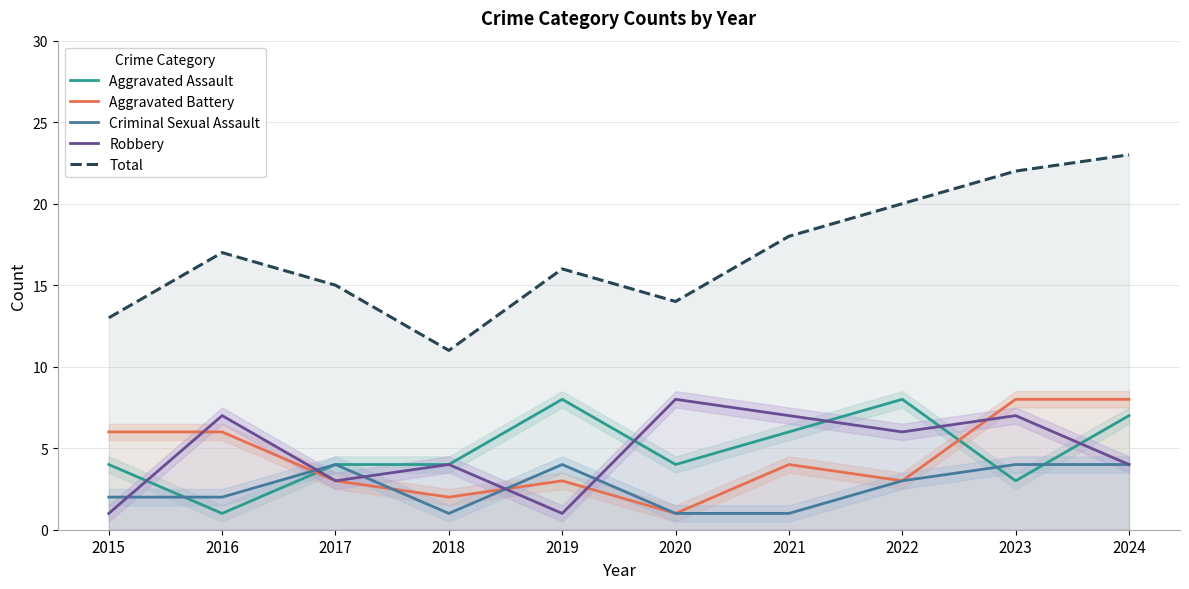

What is the lowest value of the Aggravated Assault series?

1